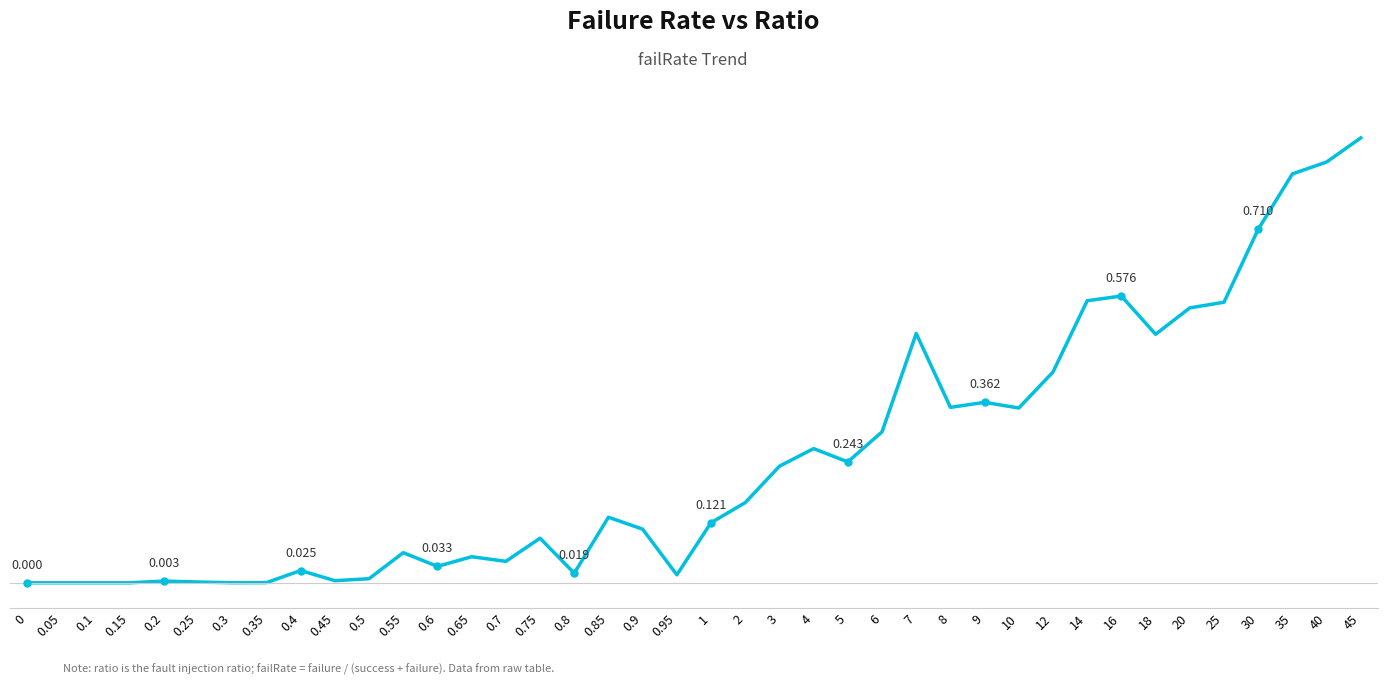

Does the chart display data point markers on the line(s)?

No